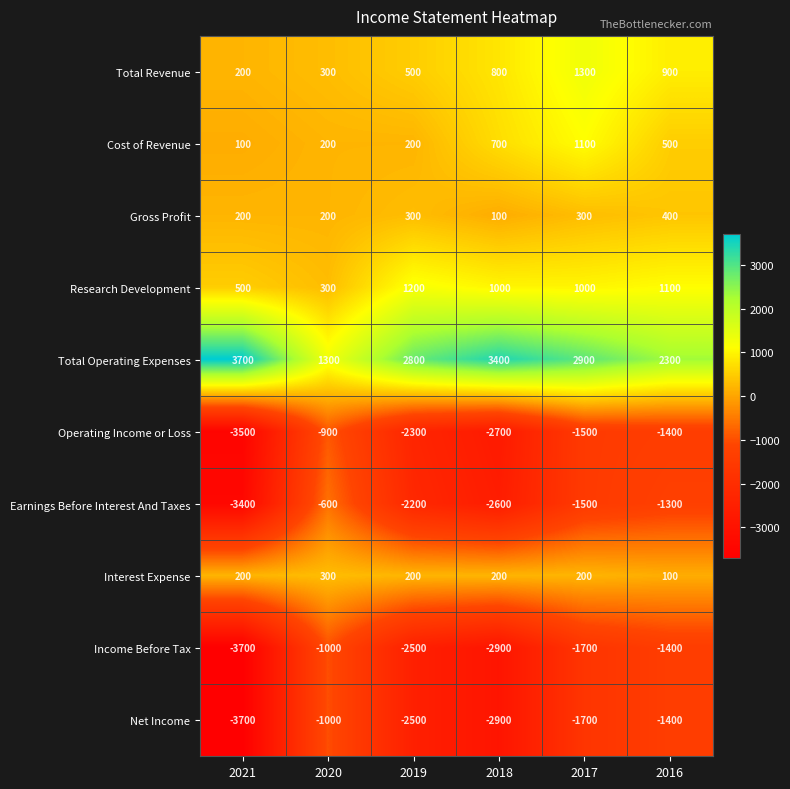

The value of Earnings Before Interest And Taxes at 2021 is -1108. True or false?

False